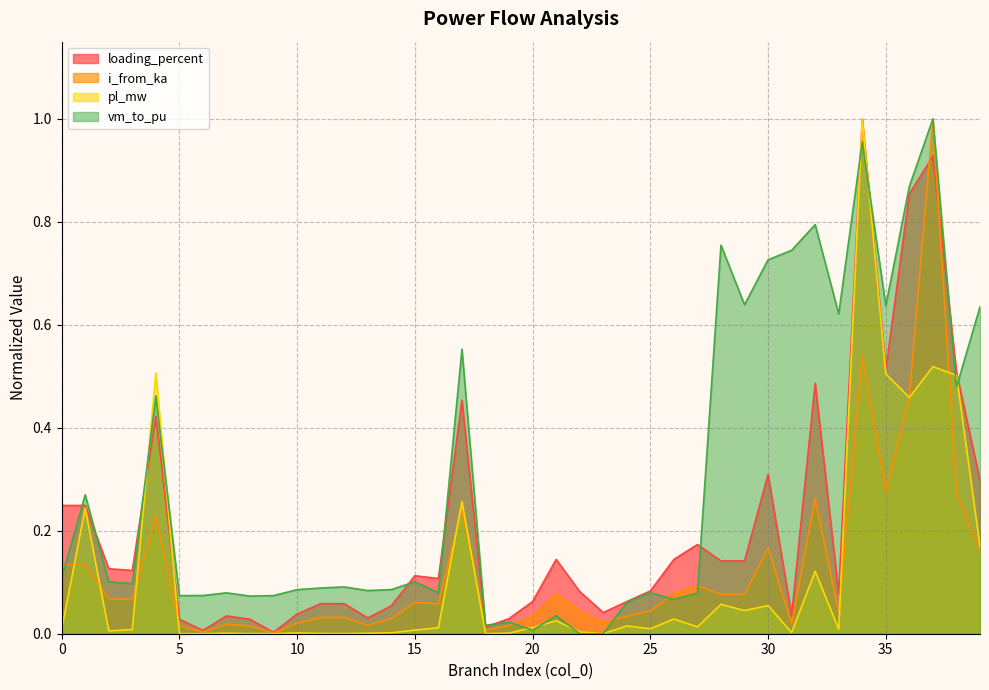

The value of vm_to_pu at 37 is 1.5. True or false?

False